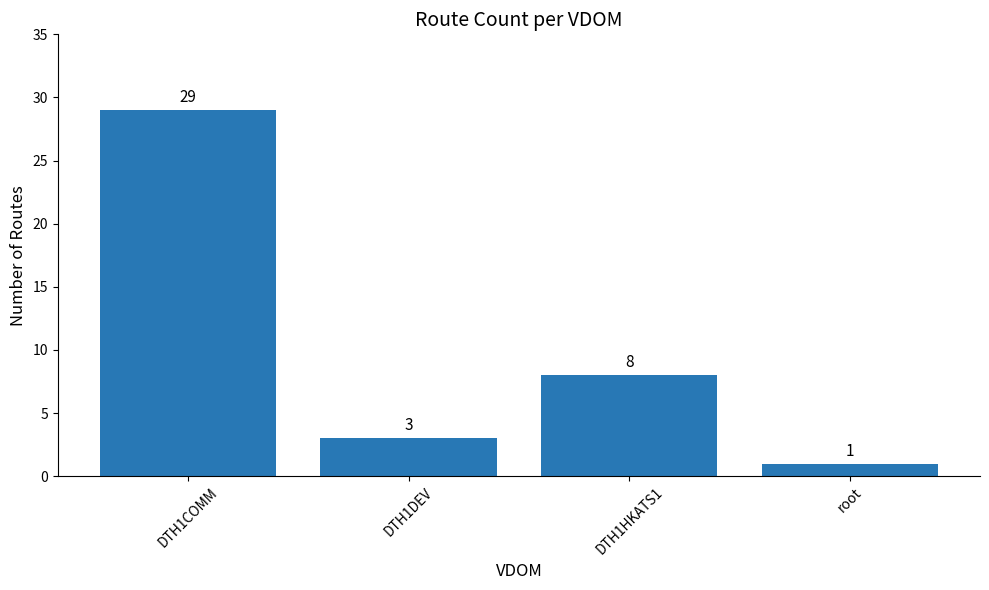

What is the label of the 4th bar from the left?

root